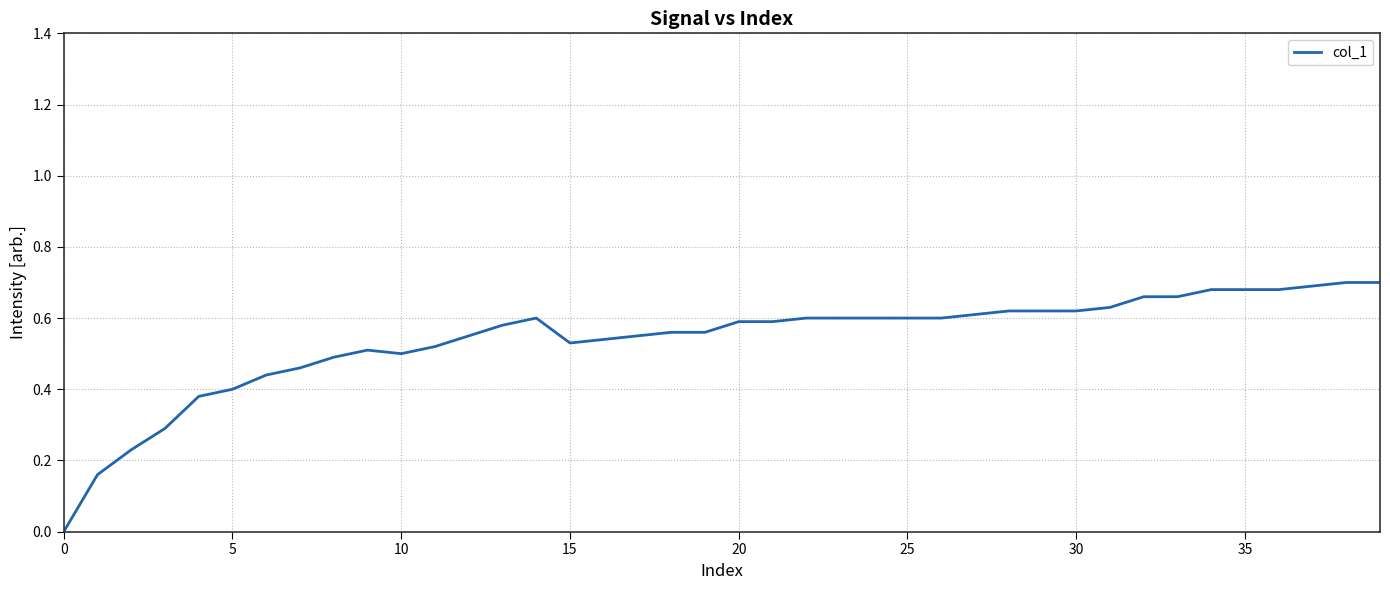

Where is the first local minimum?

10